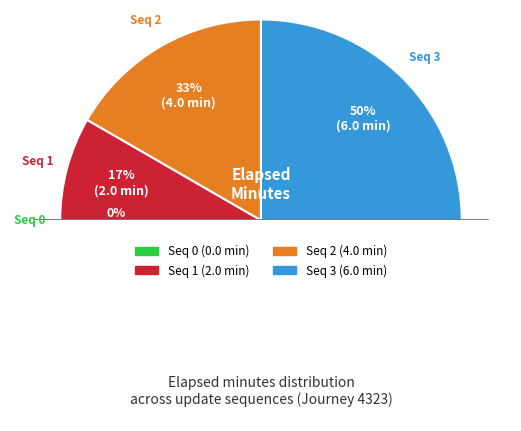

Is the sum of 3 and 2 greater than half?

Yes